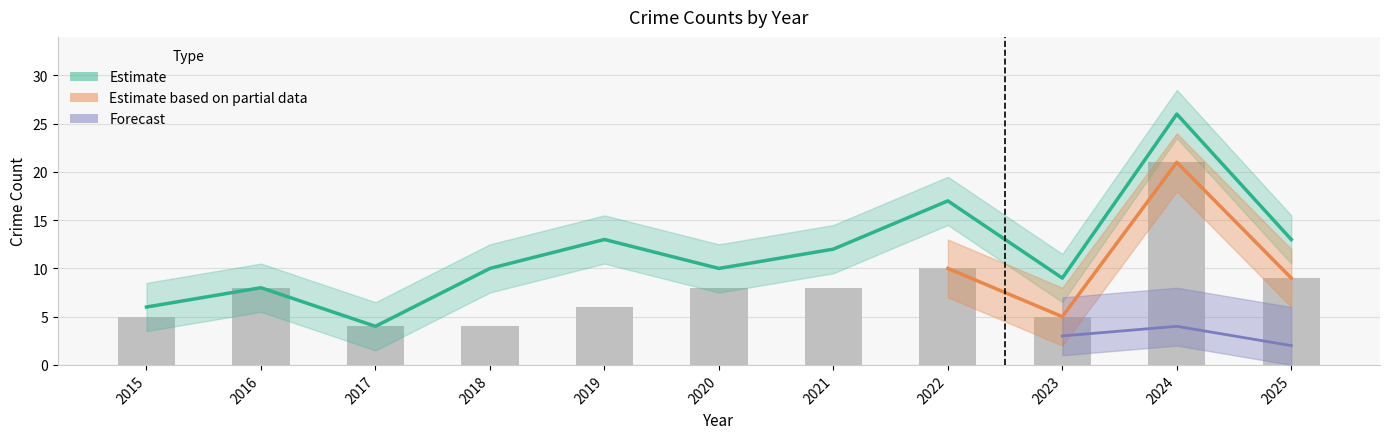

What is the sum of the Total values at 2018 and 2023?

19